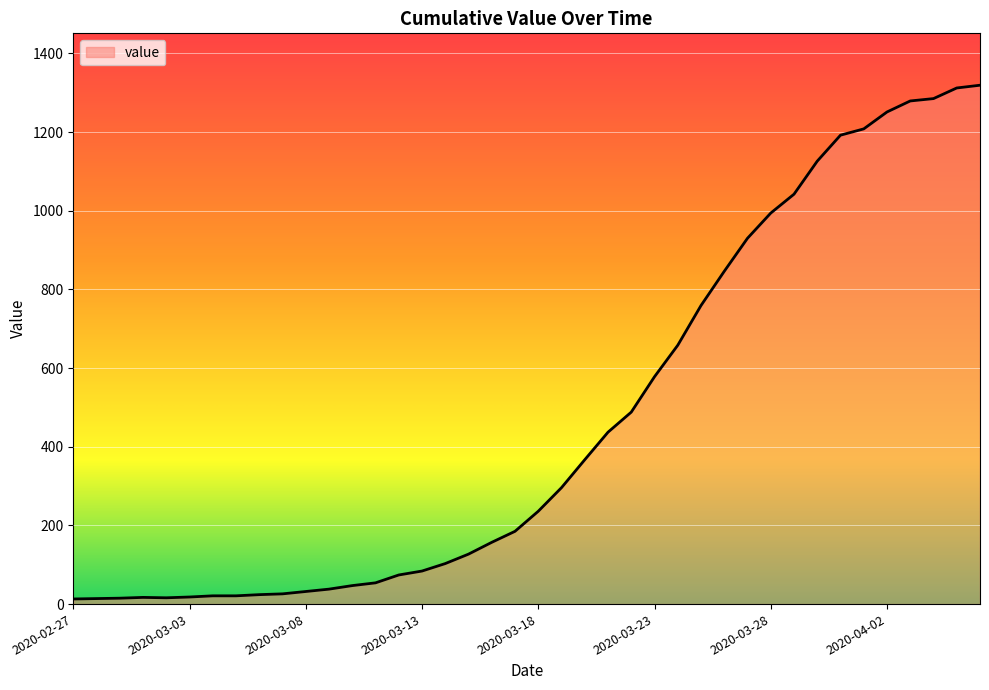

What is the difference between the maximum and minimum values?

1306